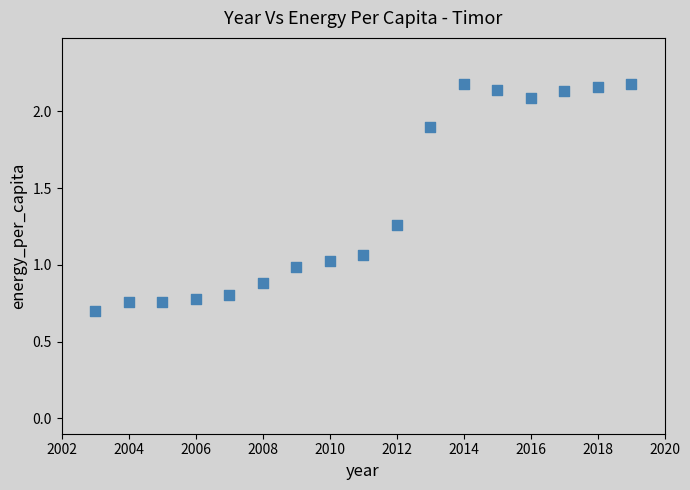

What is the range of X values (max minus min)?

16.0